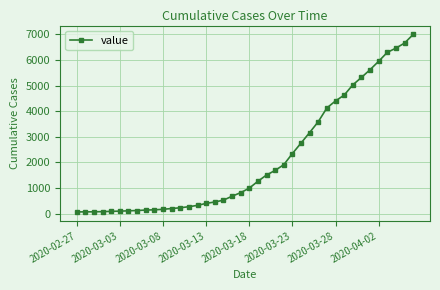

What is the sum of all values?

85677